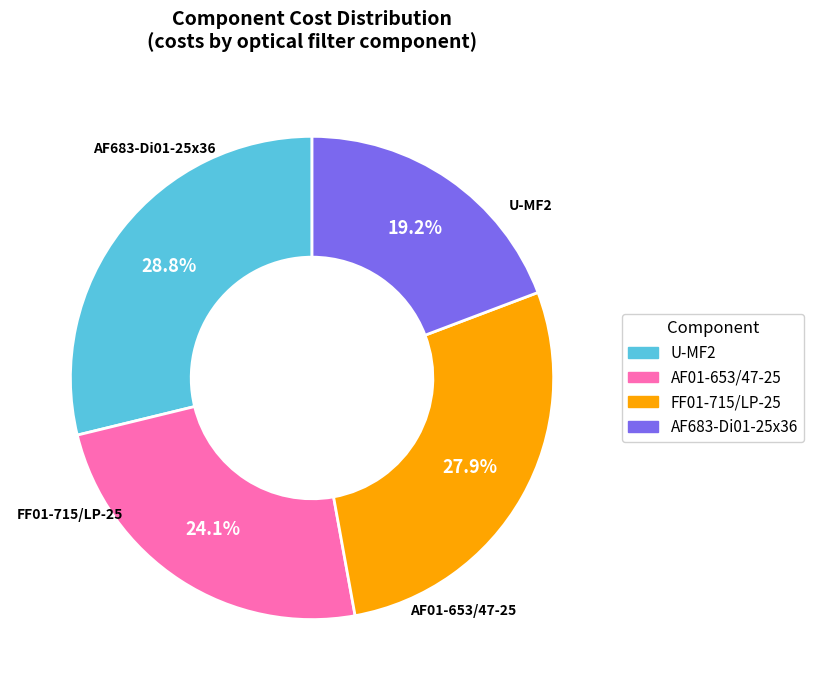

To the nearest percent, what percentage of the pie is AF01-653/47-25?

24%